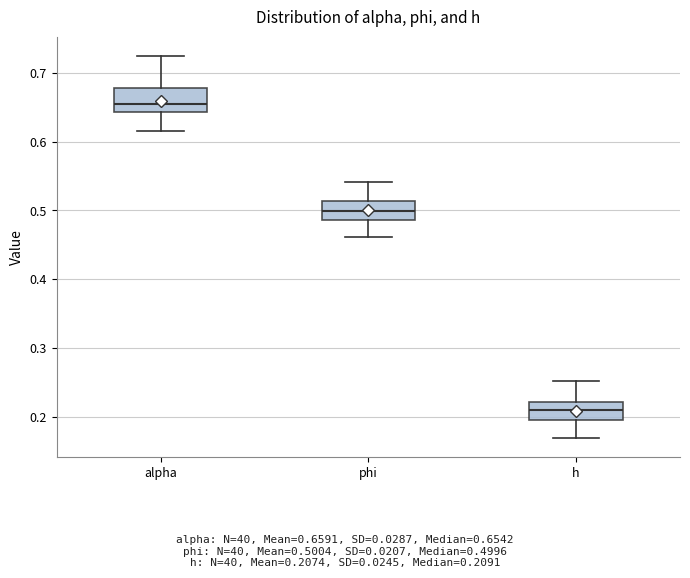

Reading left to right, transcribe this box plot: for each box, give where its median line is, the range the box spans, and where its two whiskers end, as read against the y-axis. The values are not printed on the chart, so give them approximately, as read against the axis.

alpha: median 0.65, box 0.64 to 0.68, whiskers 0.62 to 0.72
phi: median 0.50, box 0.49 to 0.51, whiskers 0.46 to 0.54
h: median 0.21, box 0.19 to 0.22, whiskers 0.17 to 0.25